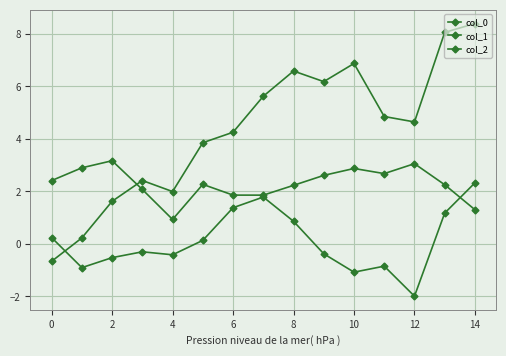

How many values in the col_1 series exceed 4?

9